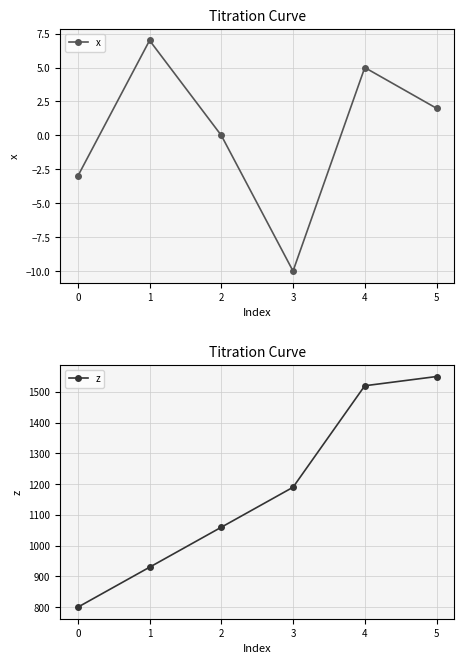

At how many categories does at least one series exceed 559?

6